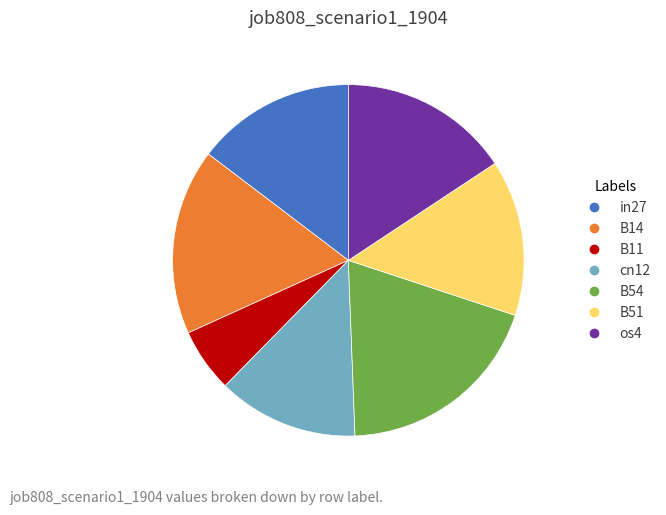

Which slice is the smallest?

B11